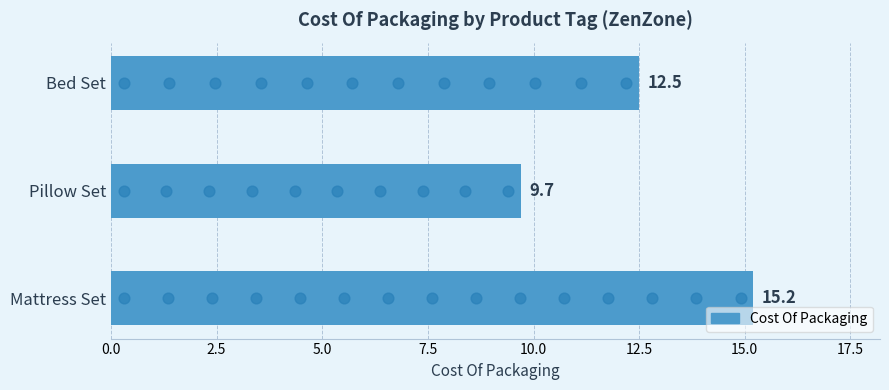

What is the change in value from Pillow Set to Mattress Set?

+5.5